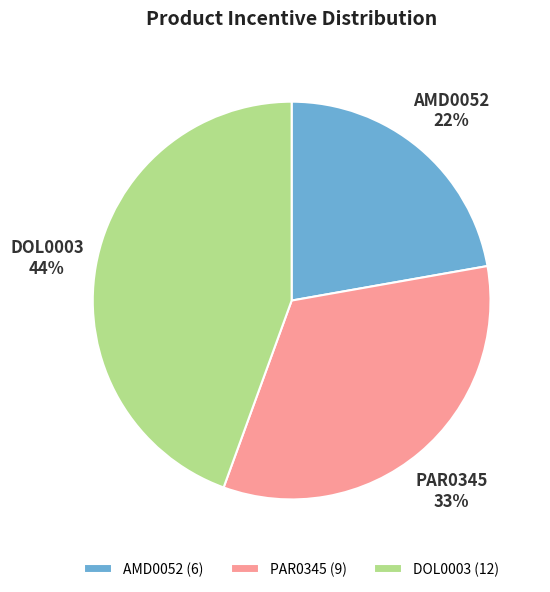

Does DOL0003 account for over 50% of the chart?

No